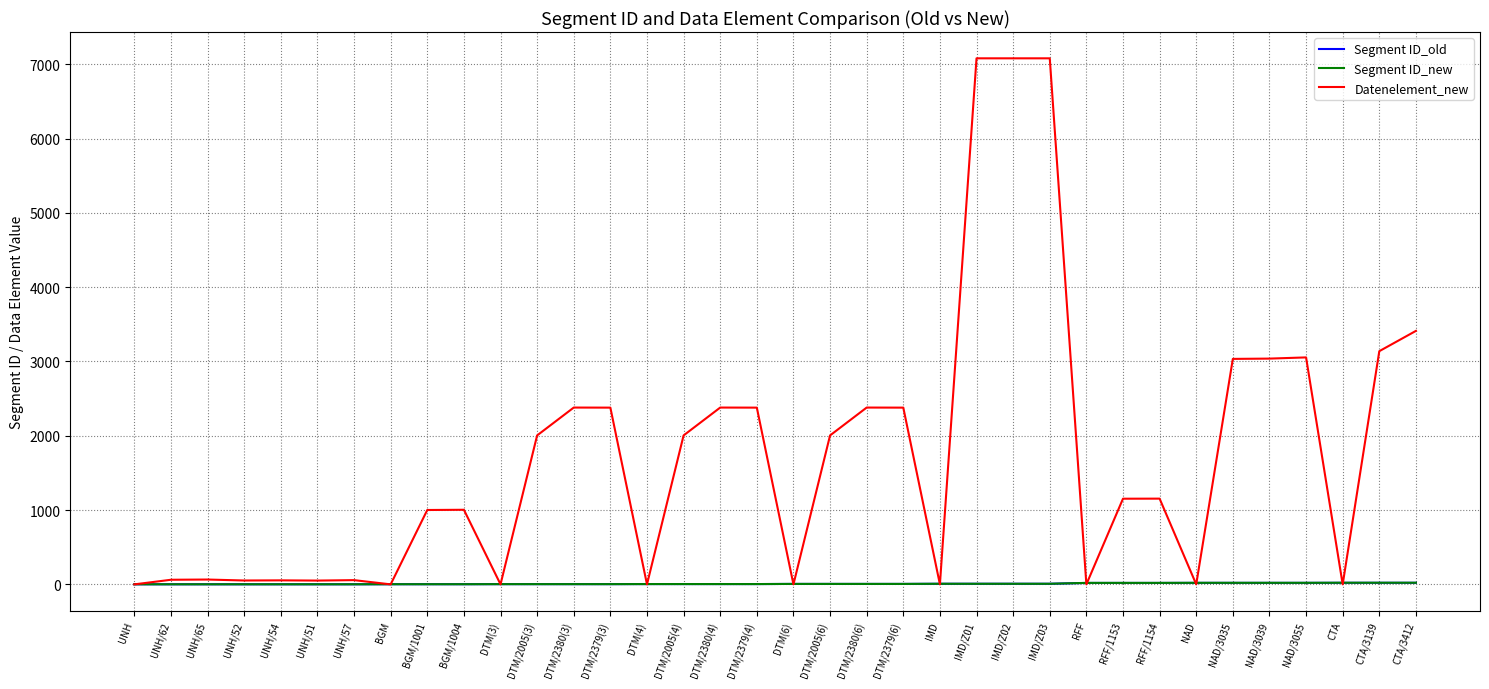

What is the approximate value of Segment ID_new at DTM/2379(4)?

4